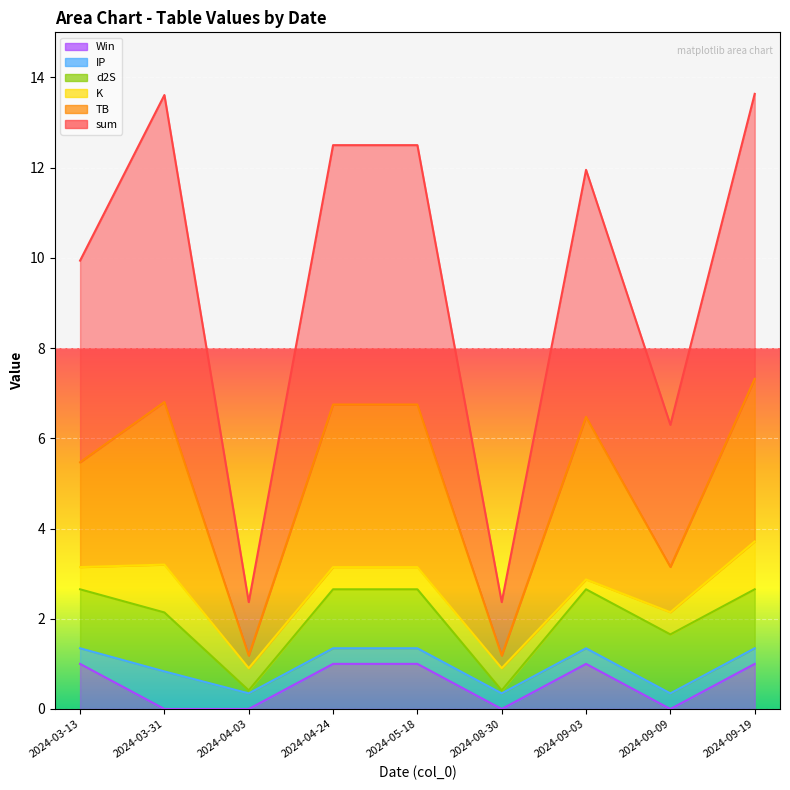

Rank the categories by TB value from lowest to highest.

2024-04-03, 2024-08-30, 2024-09-09, 2024-03-13, 2024-09-03, 2024-04-24, 2024-05-18, 2024-03-31, 2024-09-19